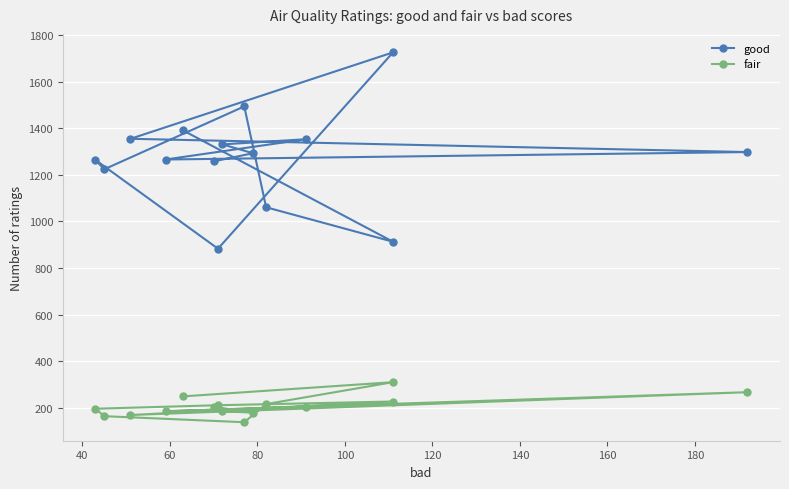

True or false: good and fair cross at least once.

False